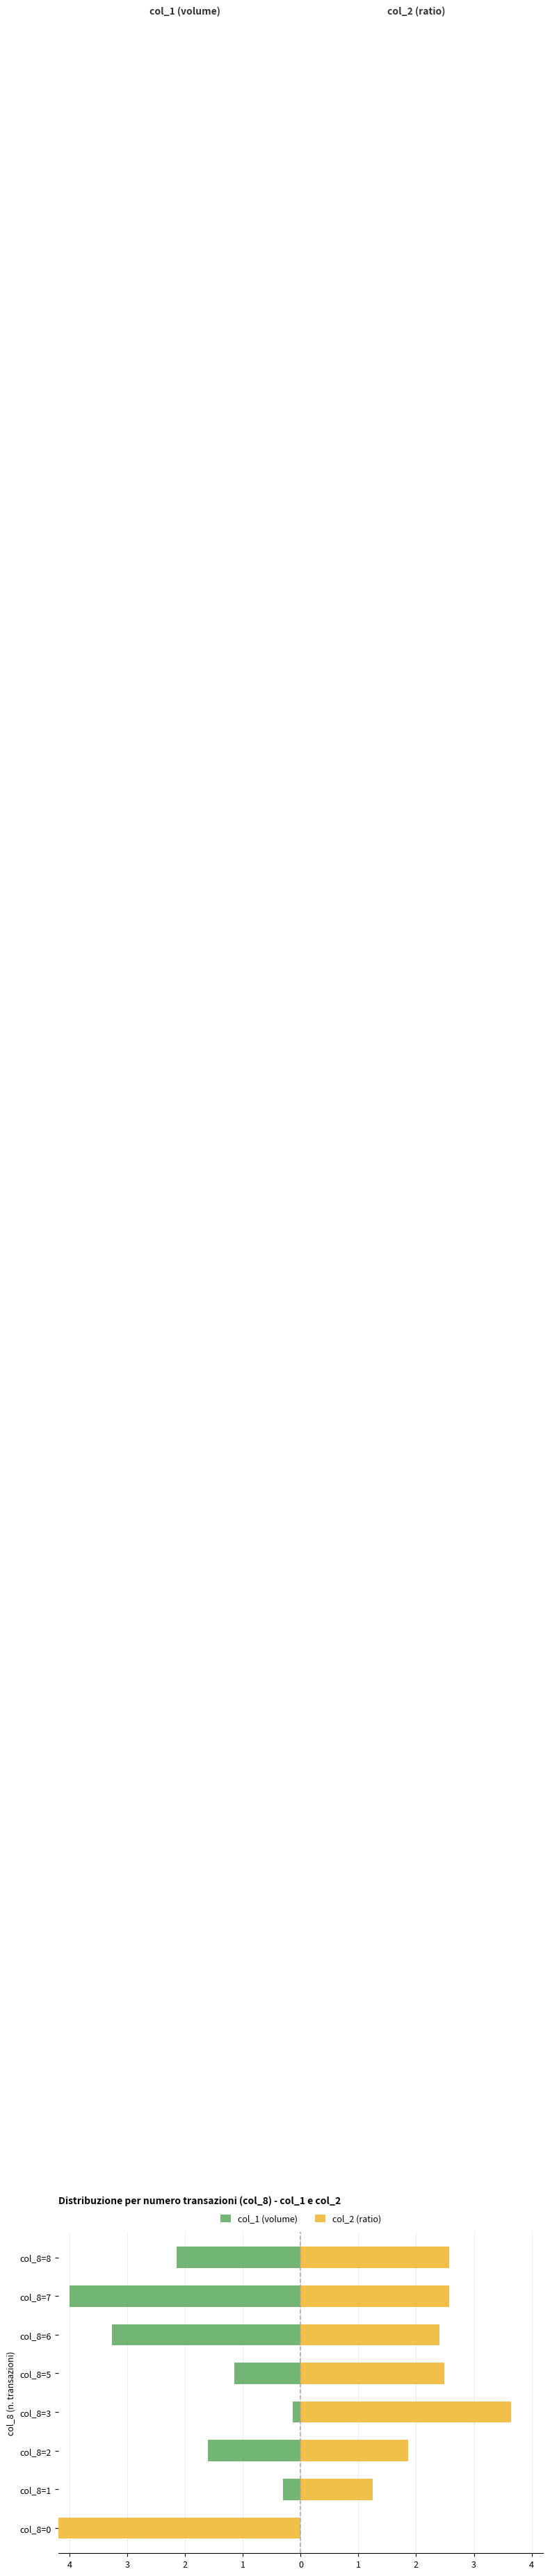

What is the maximum value shown in the chart?

3.6